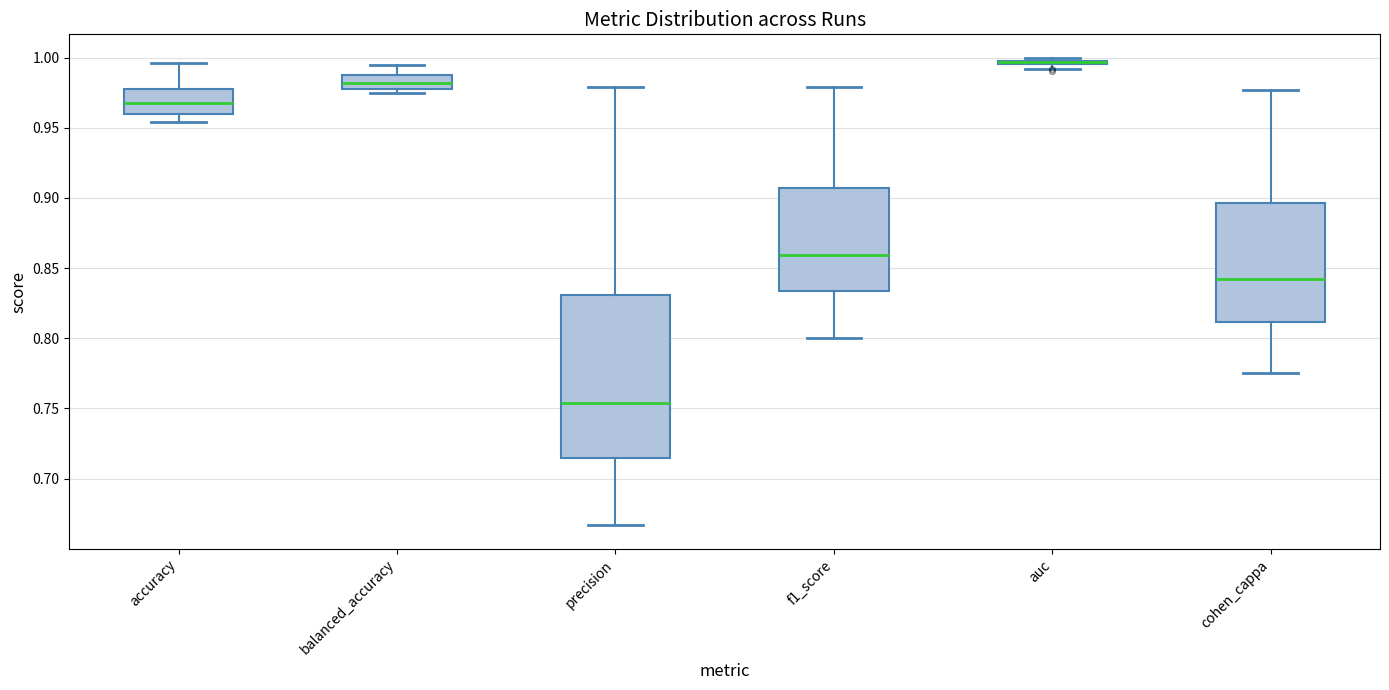

Comparing the boxes themselves (not the whiskers), which one is the tallest?

precision